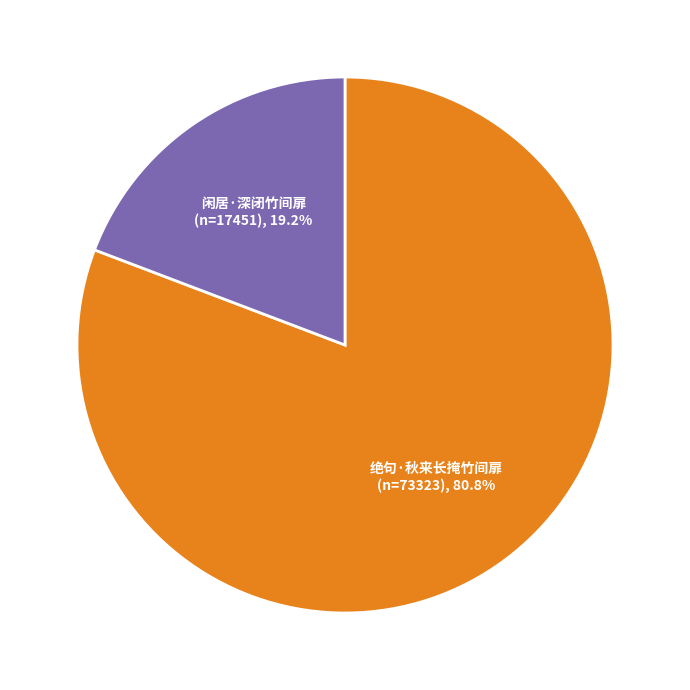

What is the smallest slice in the pie chart?

闲居·深闭竹间扉